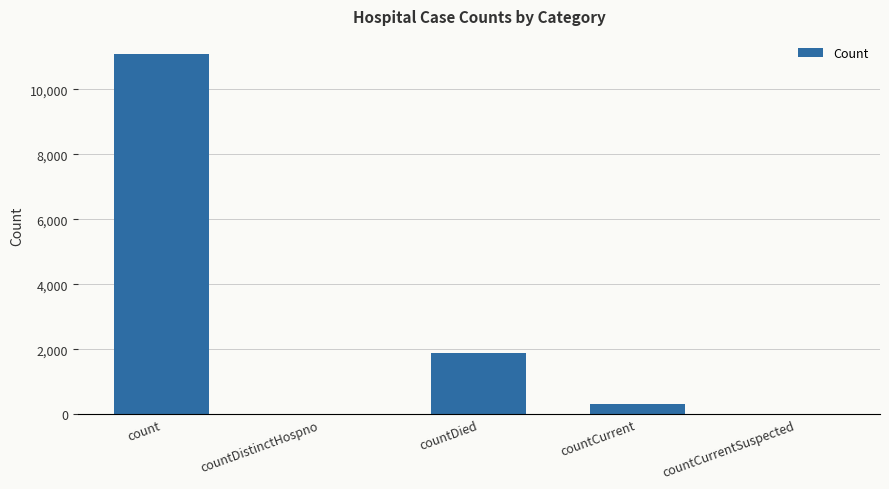

The value at countDistinctHospno is -4091. True or false?

False